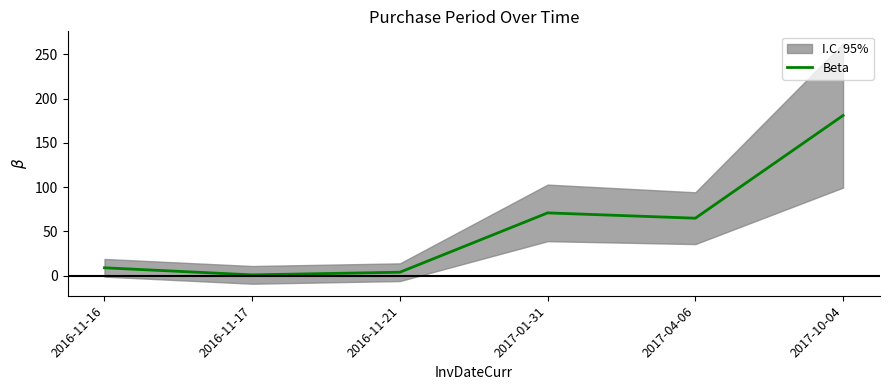

What position from the right is 2017-04-06?

2